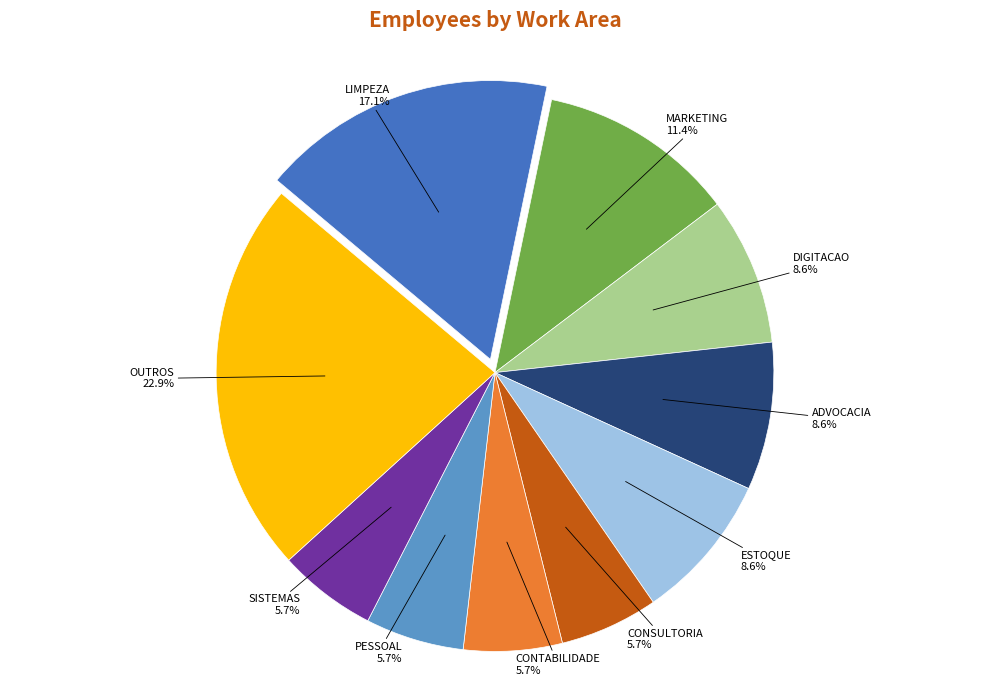

To the nearest percent, what is the average slice percentage?

10%